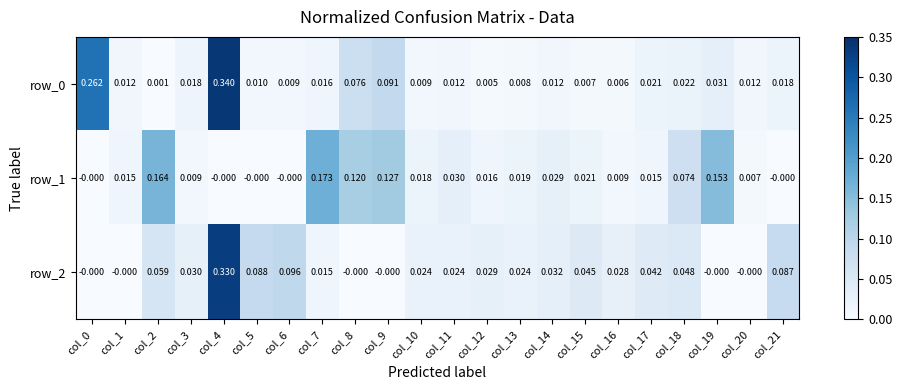

Is the value of row_2 at col_8 greater than the value of row_0 at col_14?

No